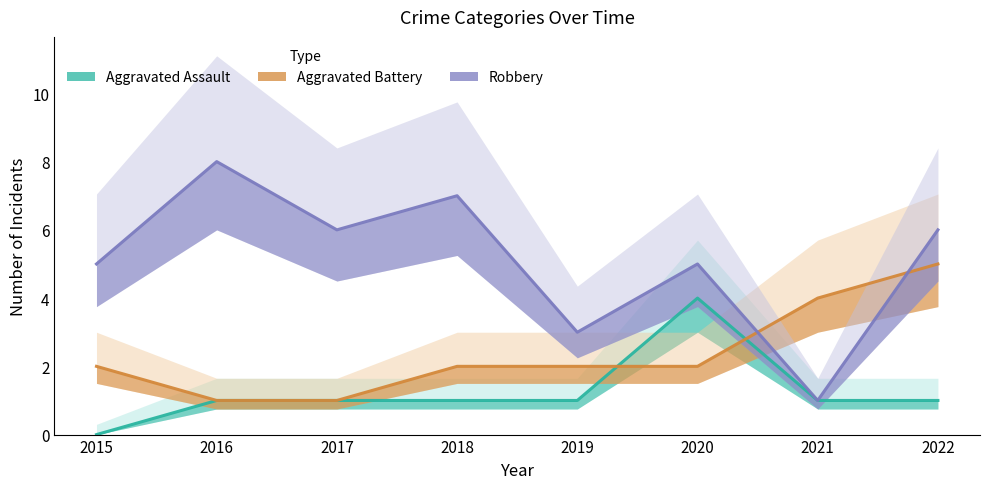

Which series has the largest range (max minus min)?

Robbery